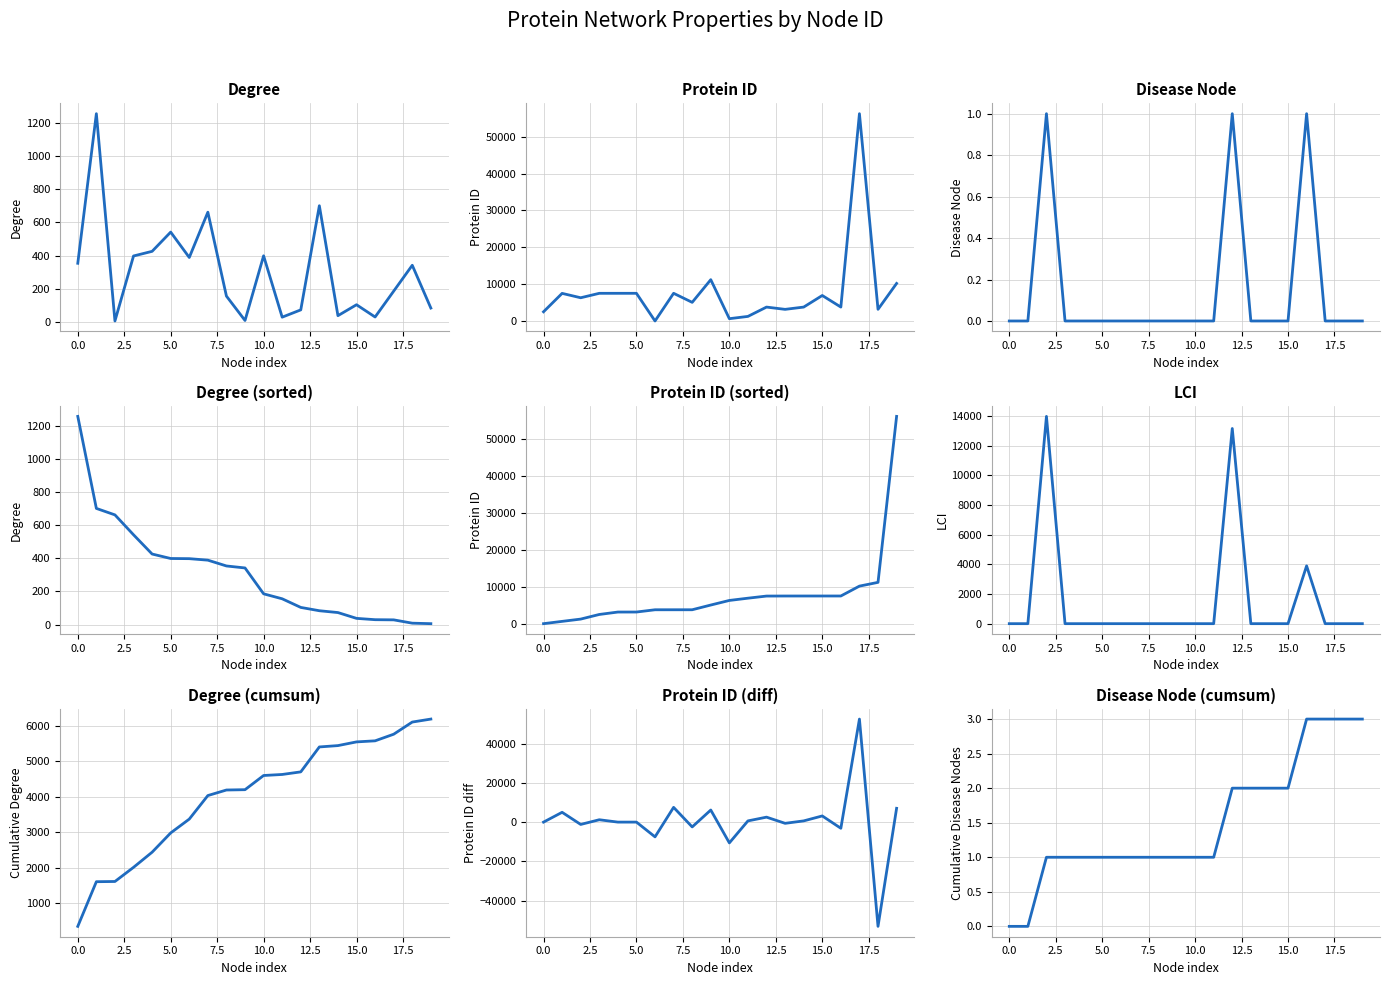

Reading left to right, transcribe all the data shown in this chart.

Degree: 354	1256	6	398	426	542	389	662	156	9	399	29	73	701	38	104	30	186	342	84
Protein ID: 2521	7514	6326	7529	7531	7532	25	7534	5080	11232	648	1267	3796	3178	3798	6938	3800	56257	3184	10212
Disease Node: 0	0	1	0	0	0	0	0	0	0	0	0	1	0	0	0	1	0	0	0